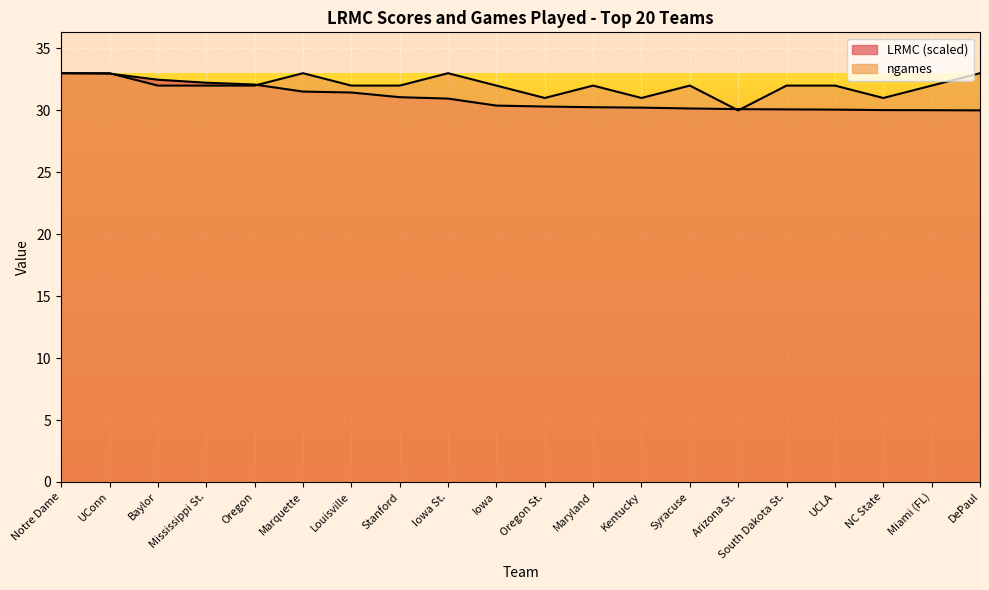

How many data points does each series have?

20